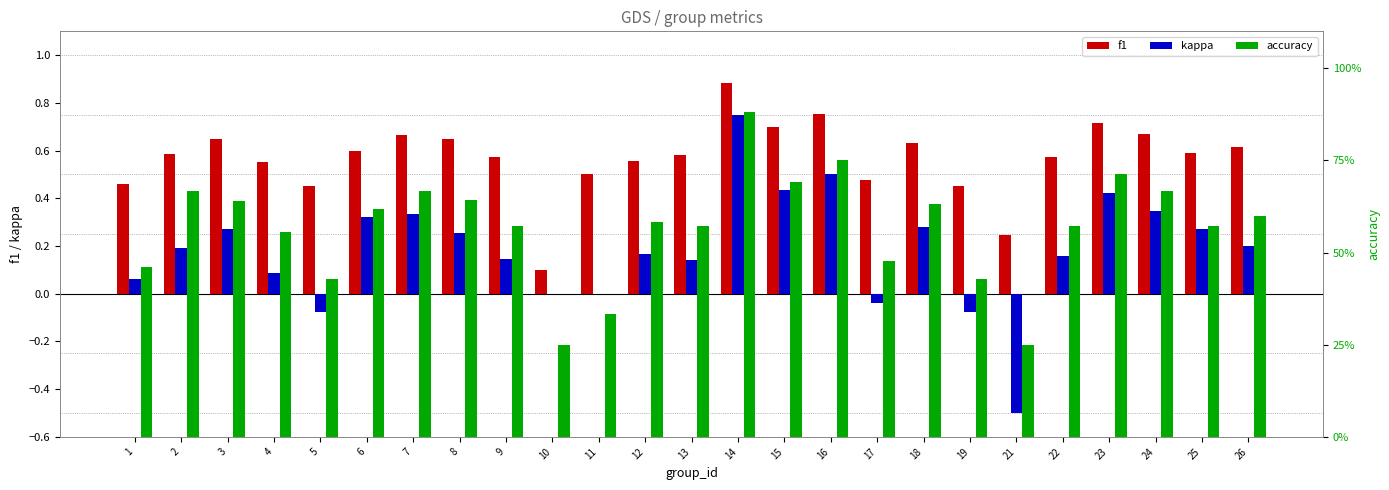

Which series has the largest range (max minus min)?

kappa